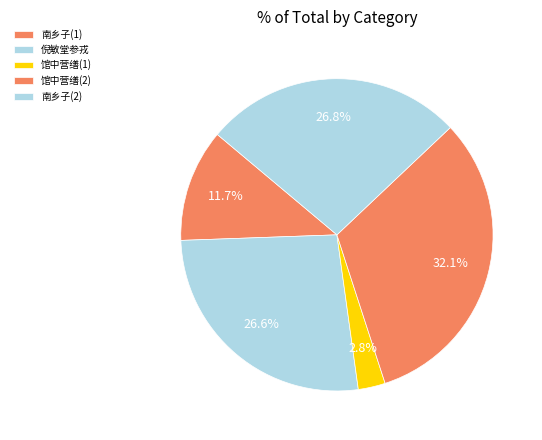

To the nearest percent, what is the difference between the largest and smallest slice percentages?

29%